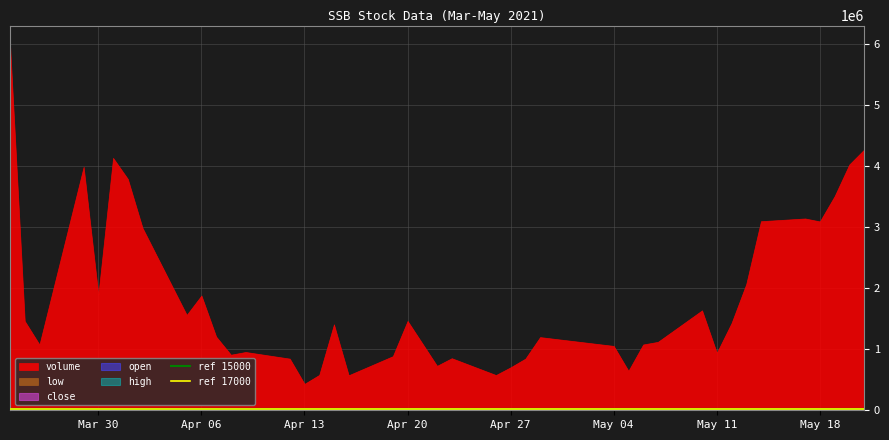

What is the value of the ref 15000 point at the 2nd from the left?

15000